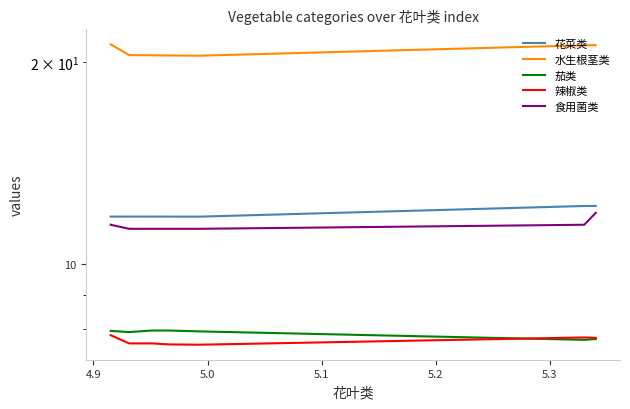

The 辣椒类 series shows 7.6 at 5.1. True or false?

True